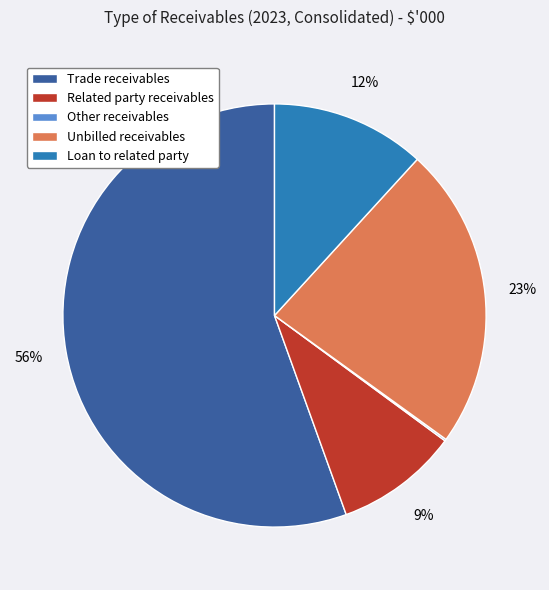

Combined, do Loan to related party and Related party receivables account for over 50%?

No